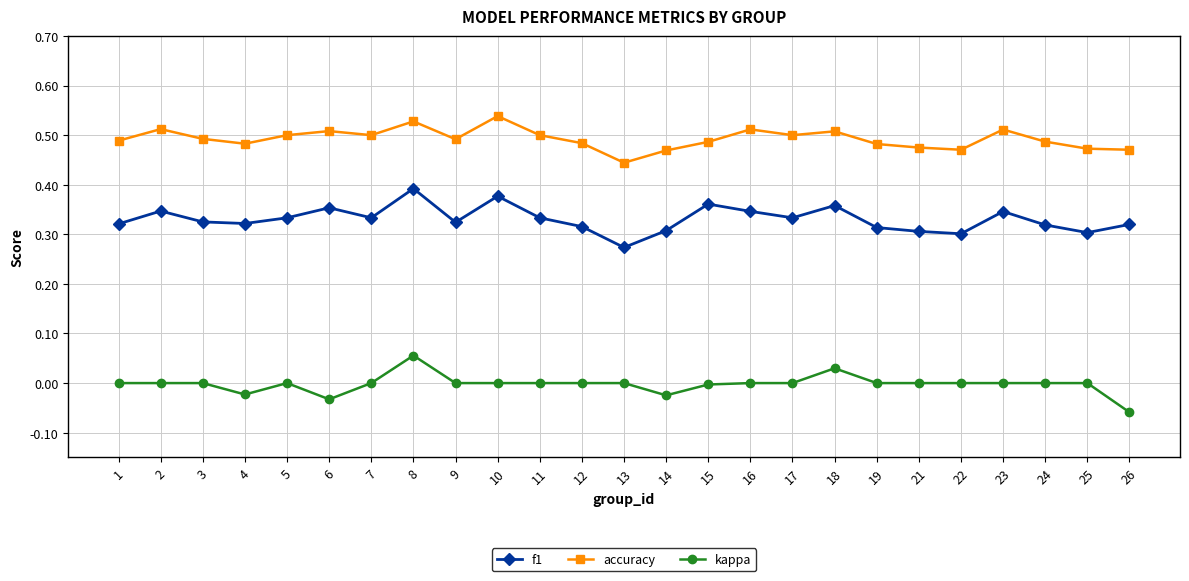

The value of f1 at 26 is 0.5. True or false?

False